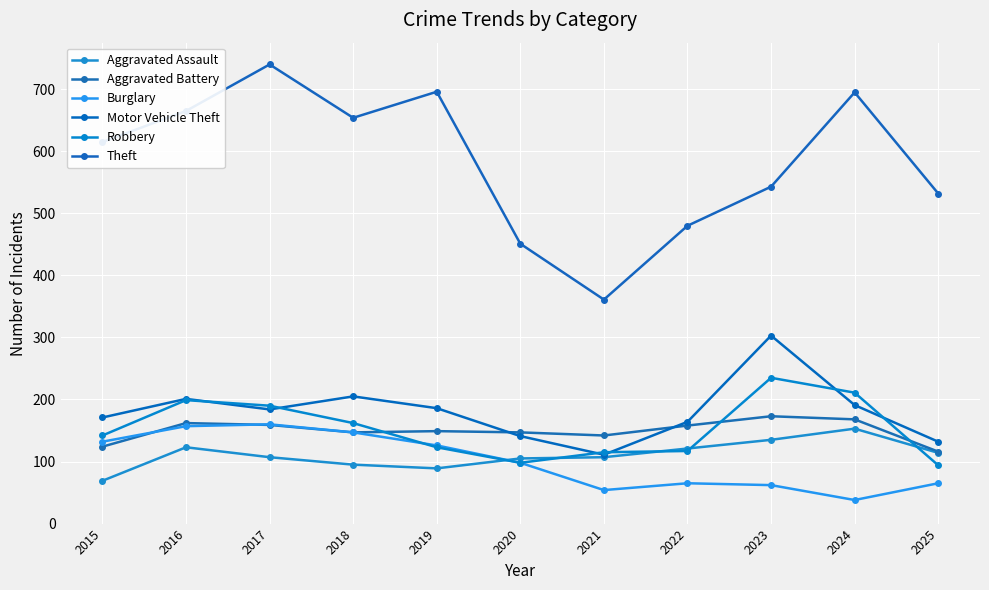

What is the greatest value displayed?

740